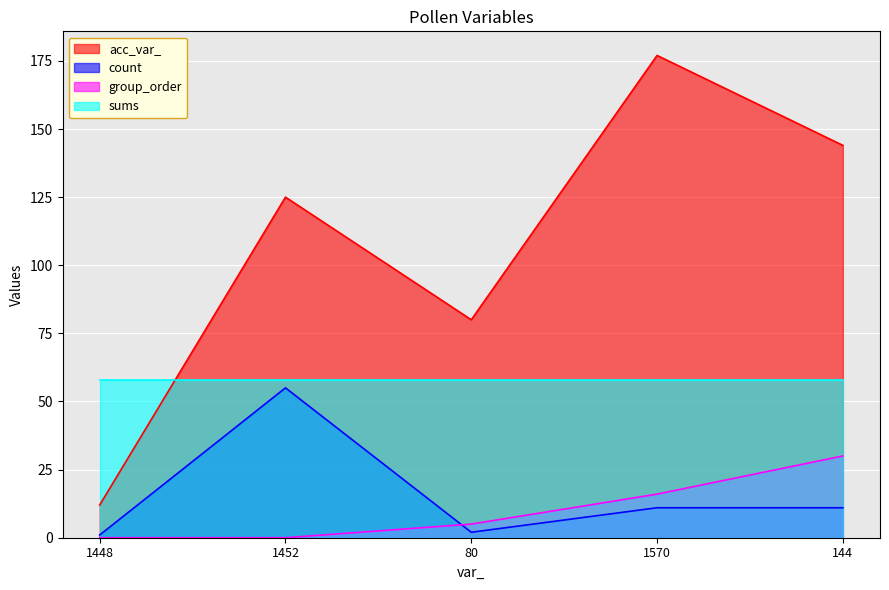

What is the total value across all series at 1452?

238